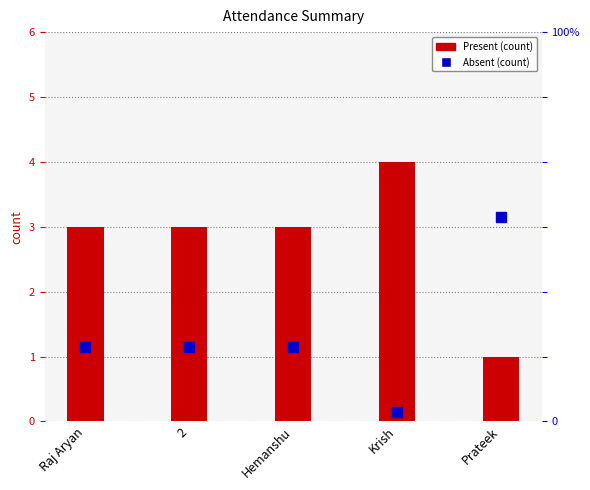

Is the value of Absent at Hemanshu greater than the value of Present at Krish?

No